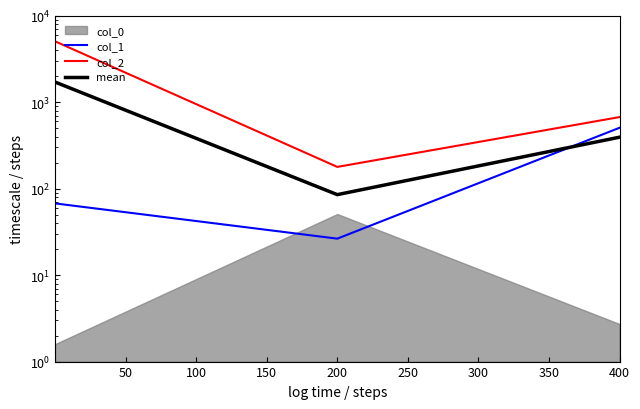

What is the sum of all mean values?

2191.4